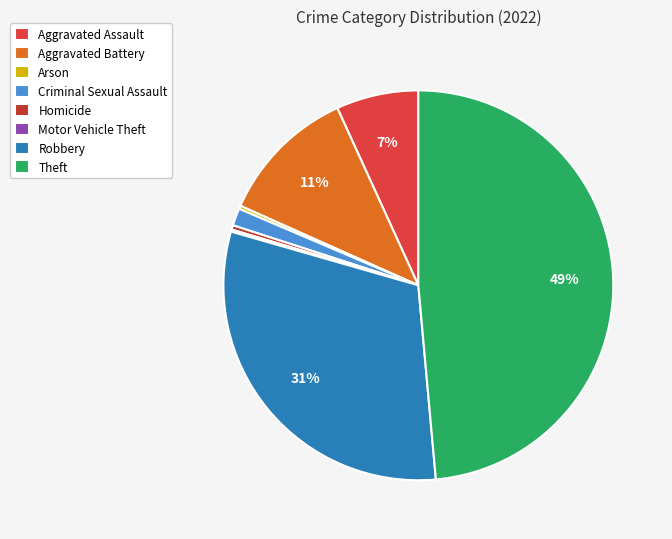

To the nearest percent, what is the average slice percentage?

12%